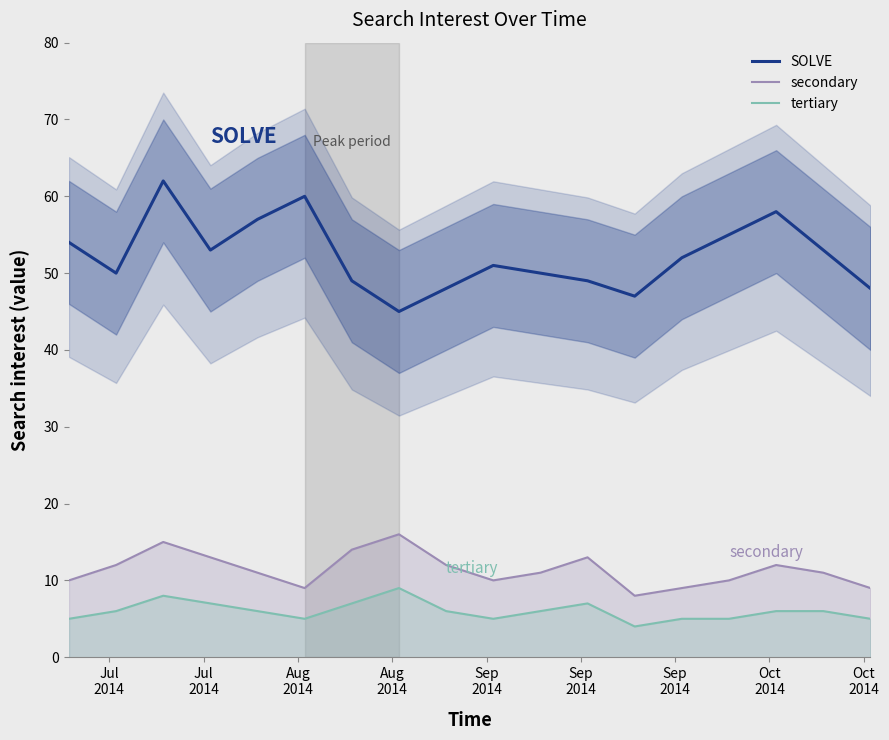

How many interior local valleys does the secondary series have?

3